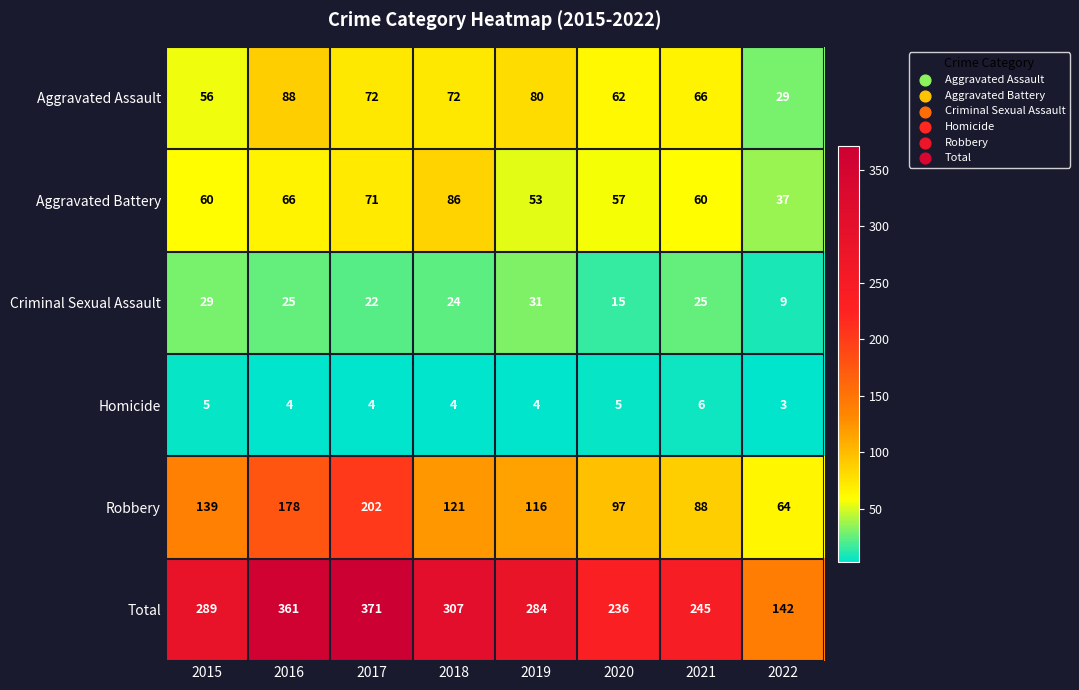

At which label does Robbery reach its minimum?

2022